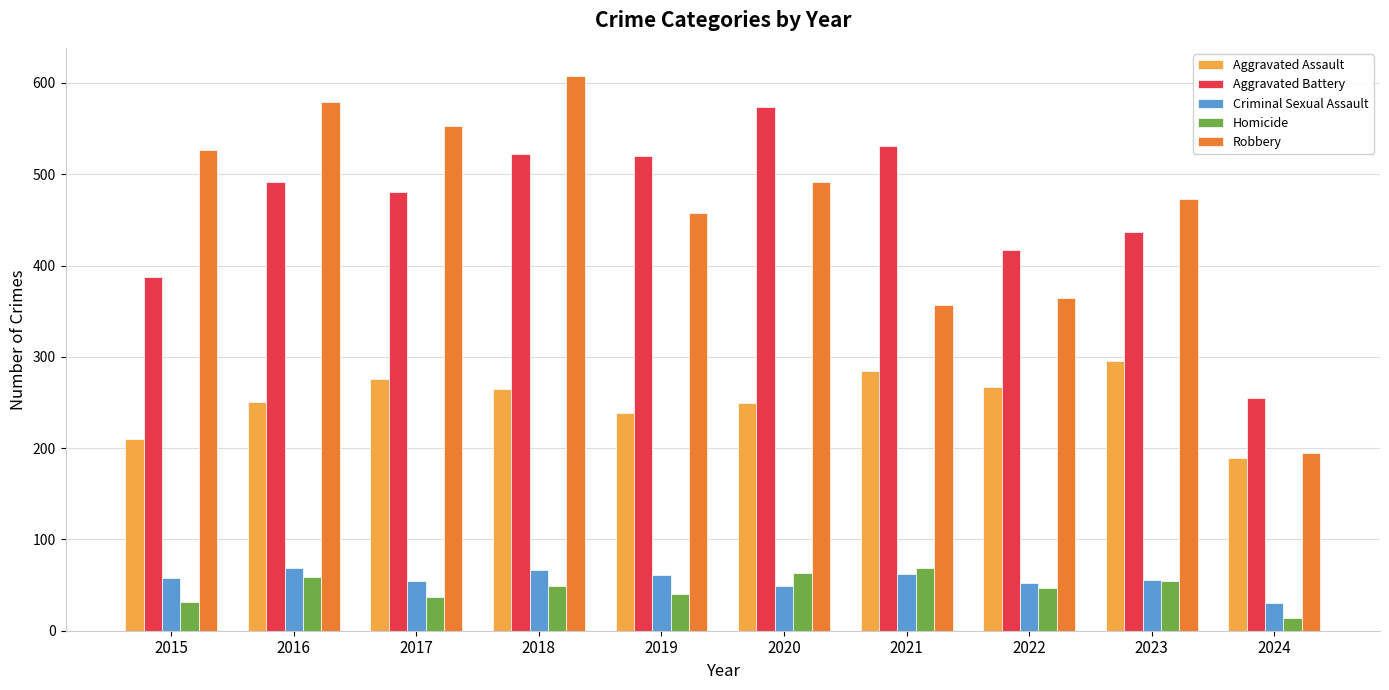

True or false: Criminal Sexual Assault has a value of 19 at 2018.

False